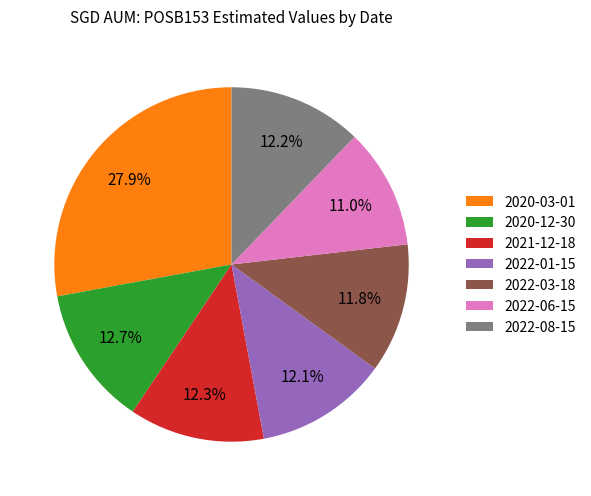

What is the ratio of the value at 2020-12-30 to the value at 2020-03-01?

0.5